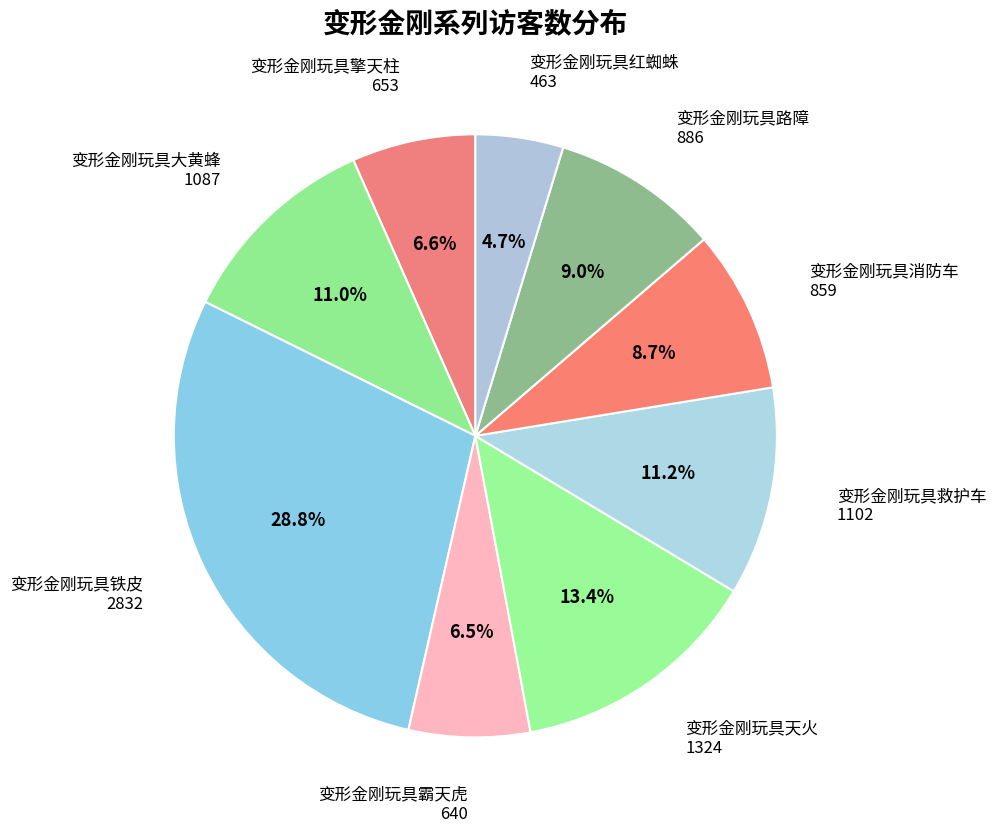

Rank the categories by value from highest to lowest.

变形金刚玩具铁皮, 变形金刚玩具天火, 变形金刚玩具救护车, 变形金刚玩具大黄蜂, 变形金刚玩具路障, 变形金刚玩具消防车, 变形金刚玩具擎天柱, 变形金刚玩具霸天虎, 变形金刚玩具红蜘蛛